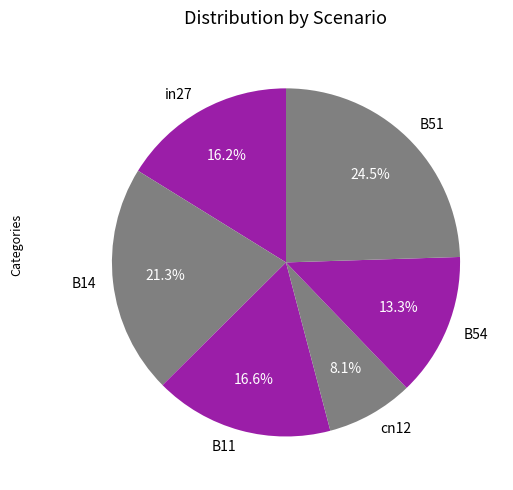

How many segments does this pie chart have?

6